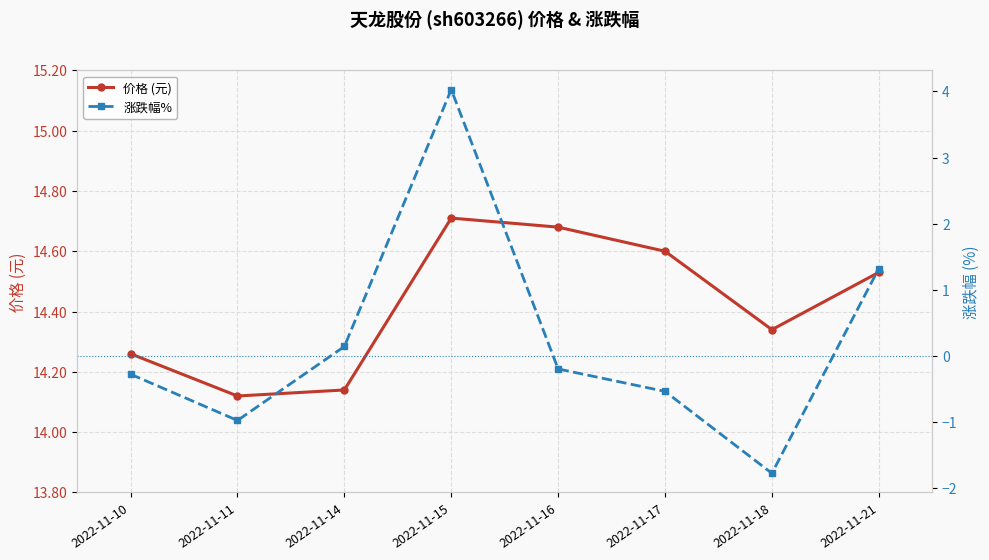

List the series in order of their overall mean, highest first.

价格 (元), 涨跌幅%